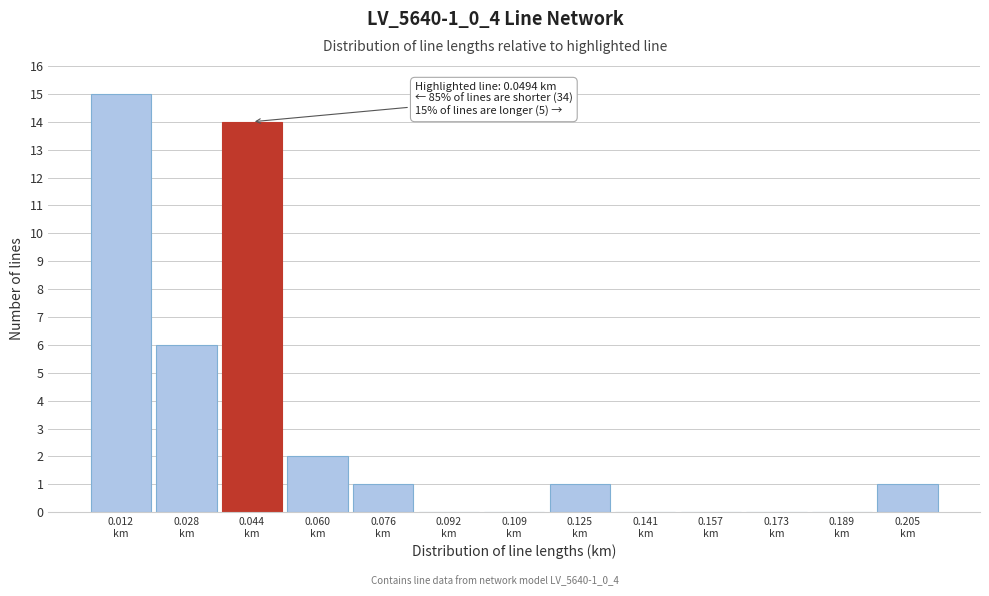

Which range on the x-axis has the tallest bar?

0.004 to 0.020